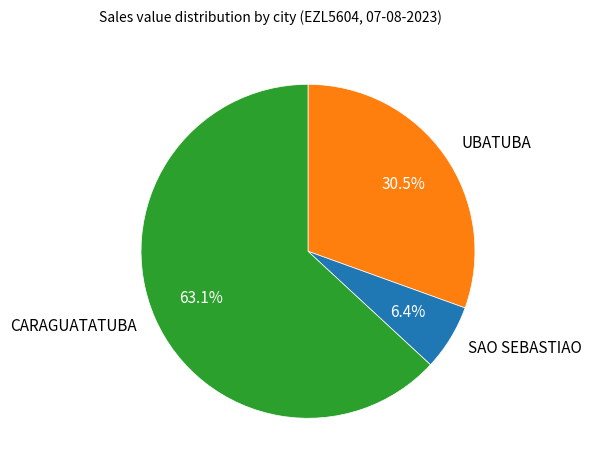

Is the sum of SAO SEBASTIAO and UBATUBA greater than half?

No